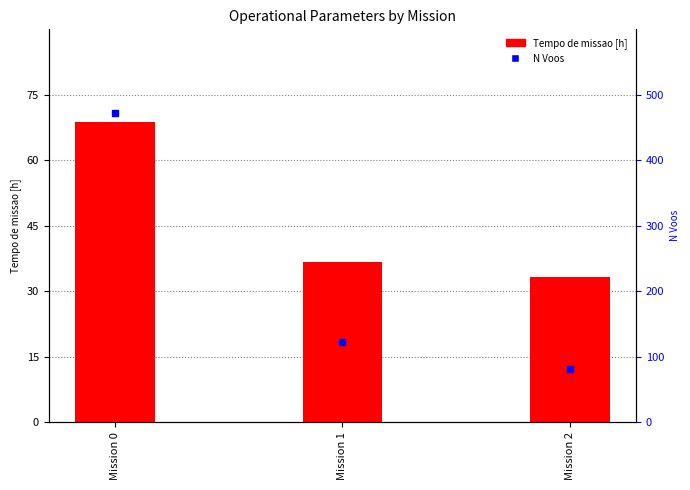

What is the total value across all series at Mission 0?

540.8